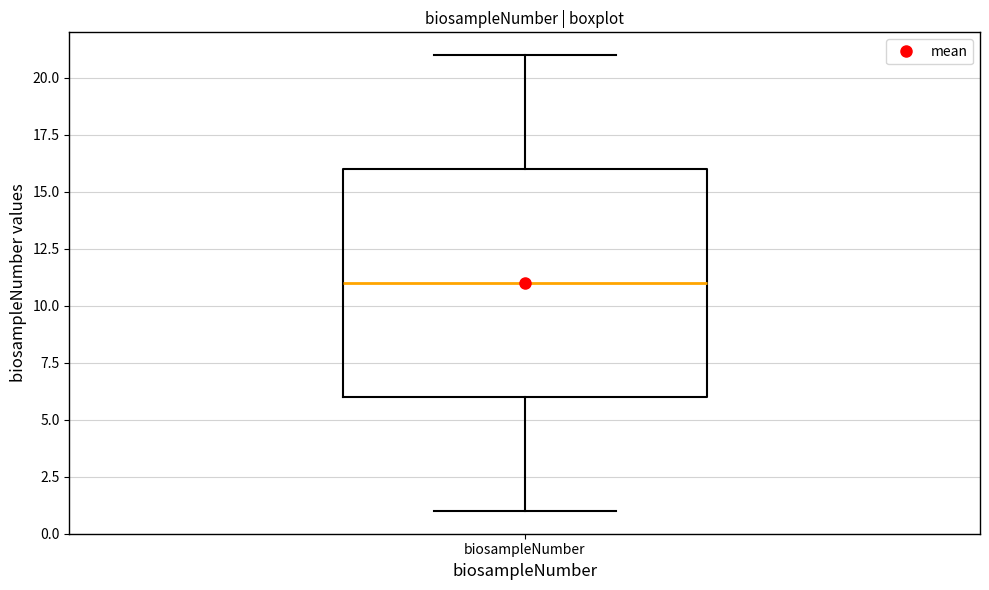

Read this box plot against the y-axis: the position of the median line, the range covered by the box, and the ends of both whiskers. The values are not printed on the chart, so give them approximately, as read against the axis.

median 11, box 6 to 16, whiskers 1 to 21